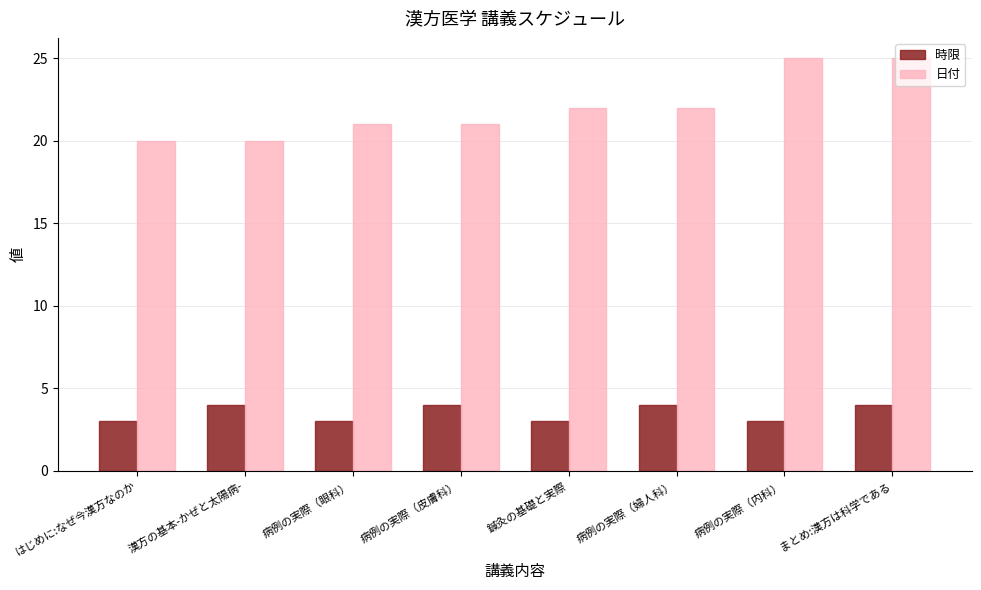

What are all the series names shown in the legend?

時限, 日付